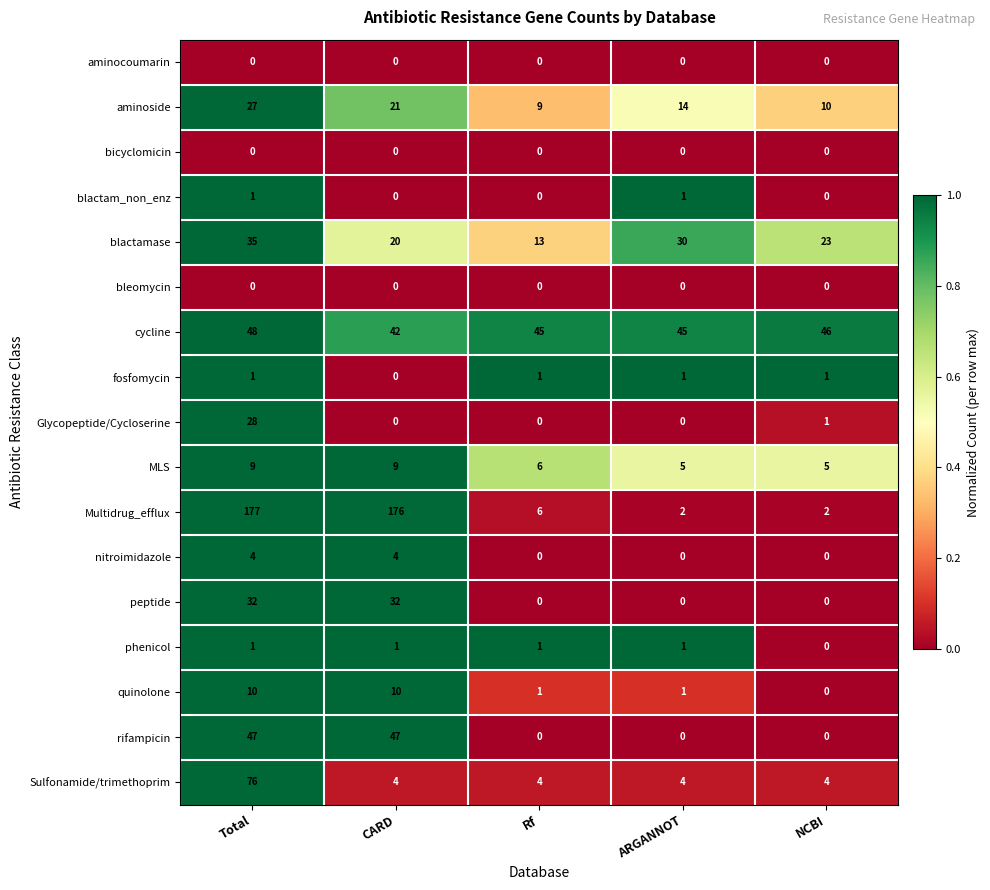

Count the fosfomycin values in the range 1 to 2.

4